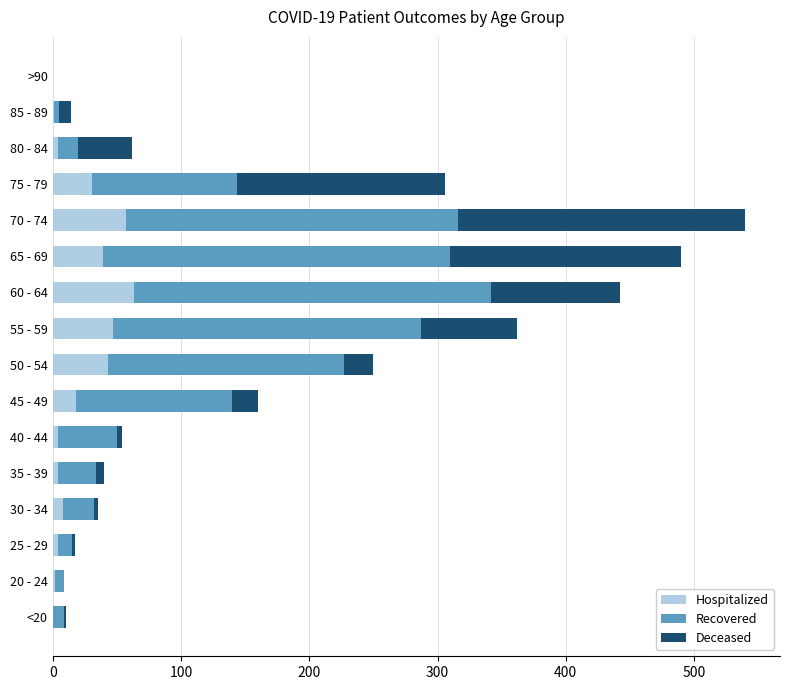

What is the sum of all Hospitalized values?

325